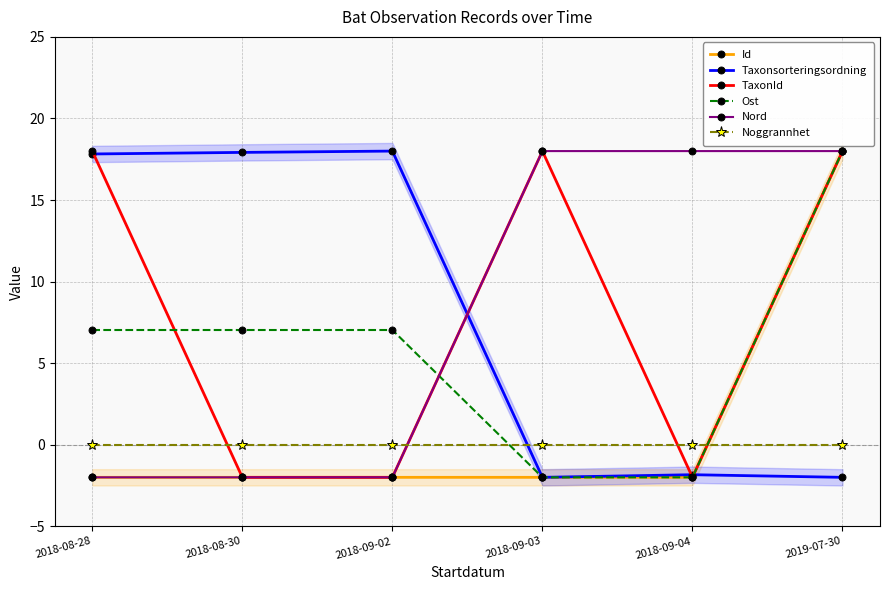

How many values in TaxonId are above zero?

3